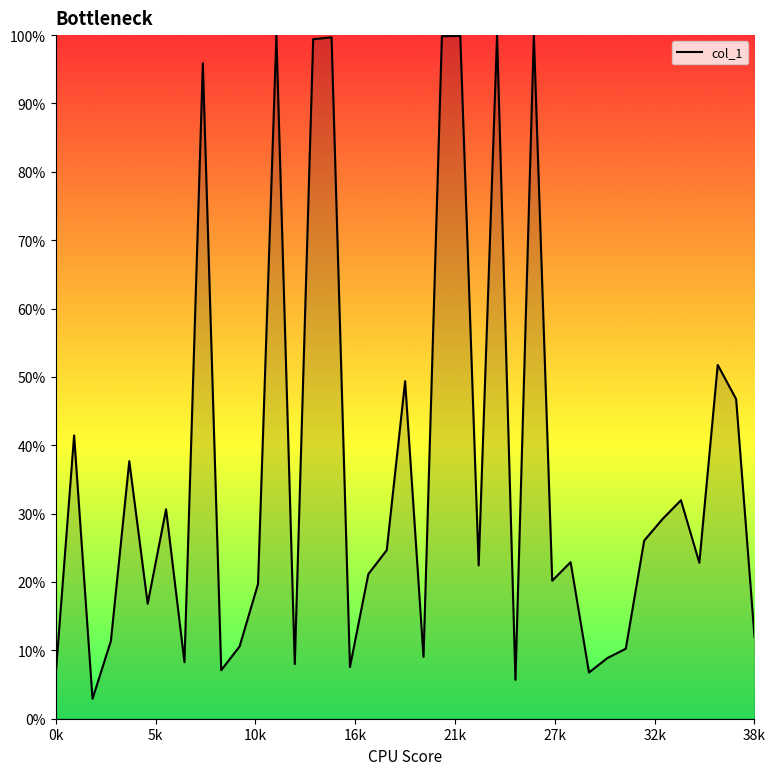

What is the label of the 26th point from the left?

25